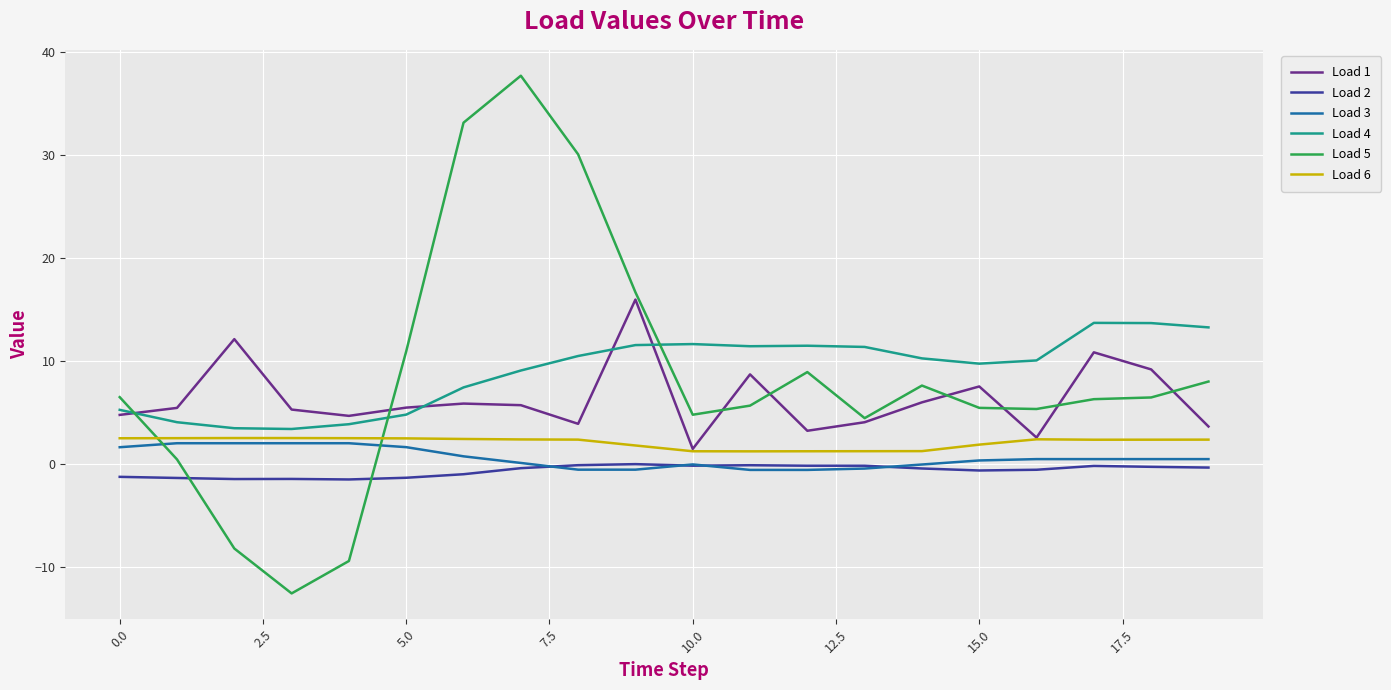

Which series has the widest spread of values?

Load 5